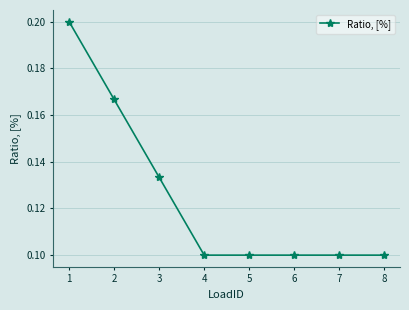

The value at 4 is 0.1. True or false?

True